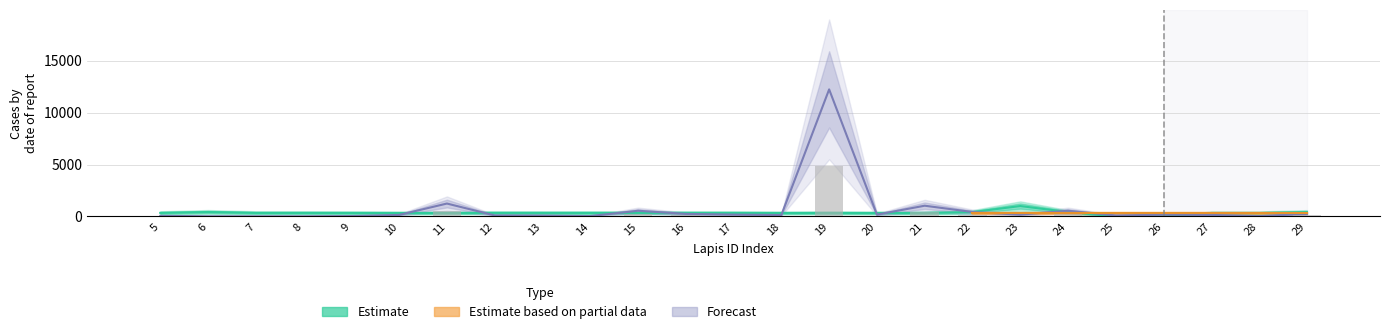

At which label is ModuleID closest to 502?

6